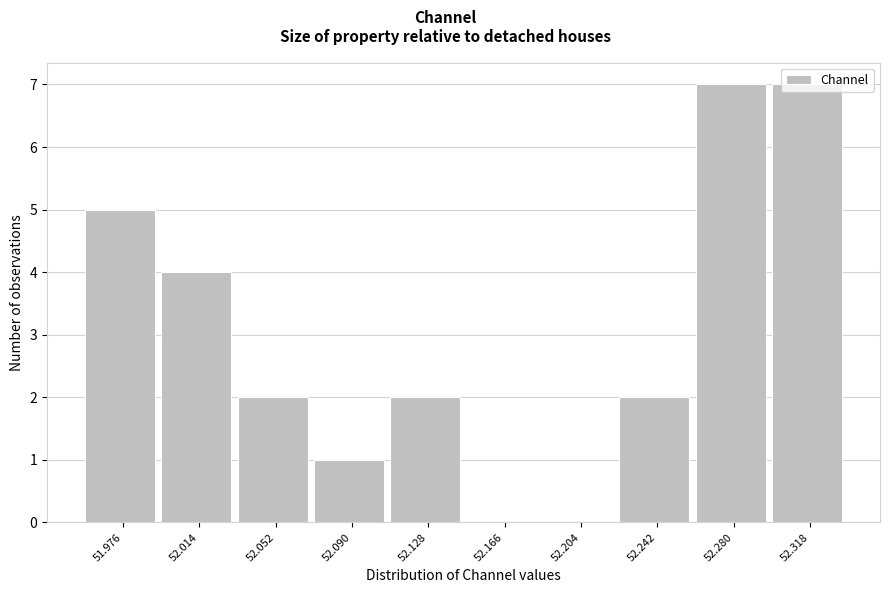

What is the height of the bar covering 51.995 to 52.035 on the x-axis? Neither the bar edges nor the heights are printed on the chart, so give them approximately, as read against the axes.

4